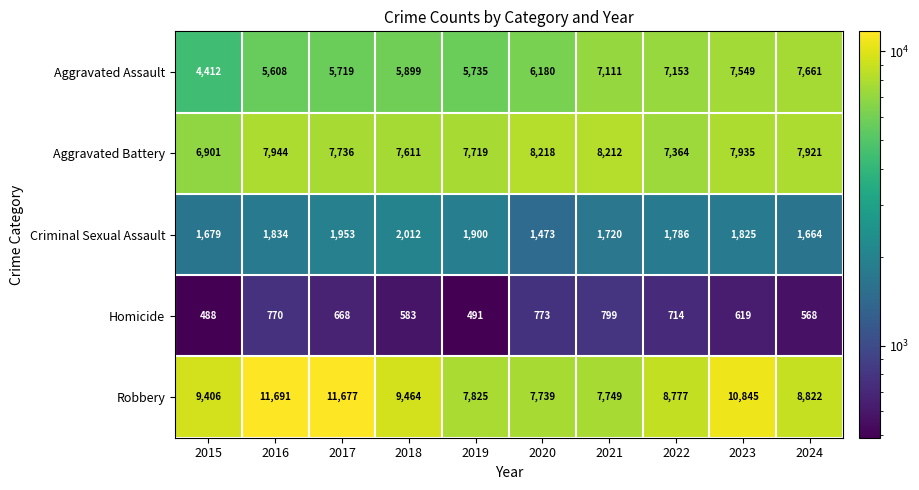

Which series changed the most between 2018 and 2021?

Robbery